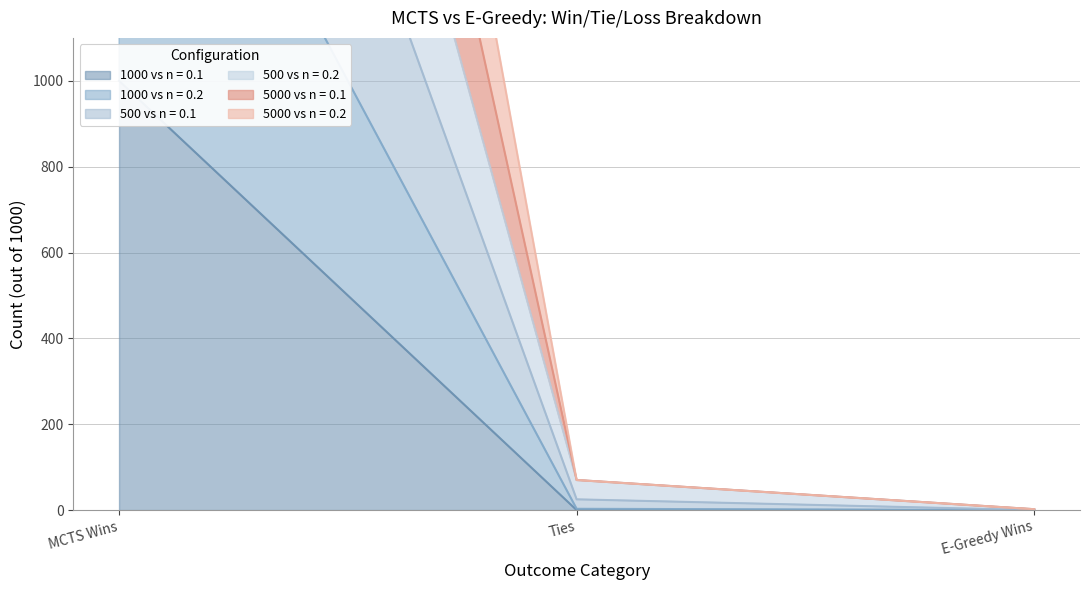

How many data points does each series have?

3